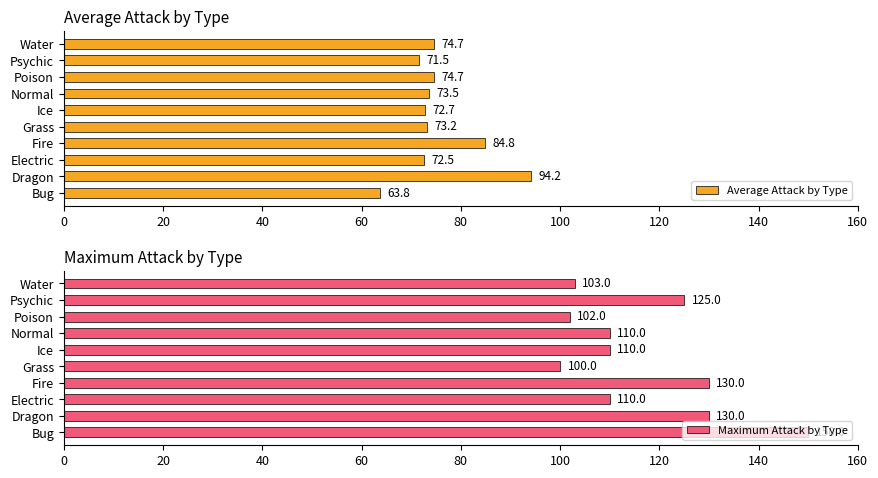

Which category has the lowest value in the Average Attack by Type series?

Bug